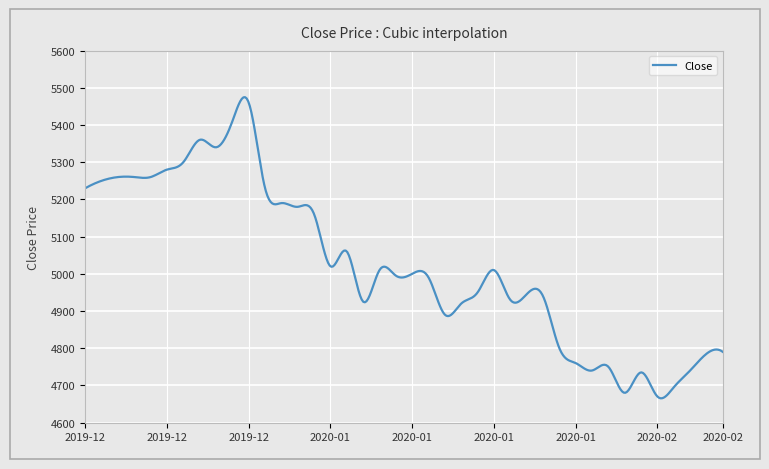

How many categories are shown in the chart?

400